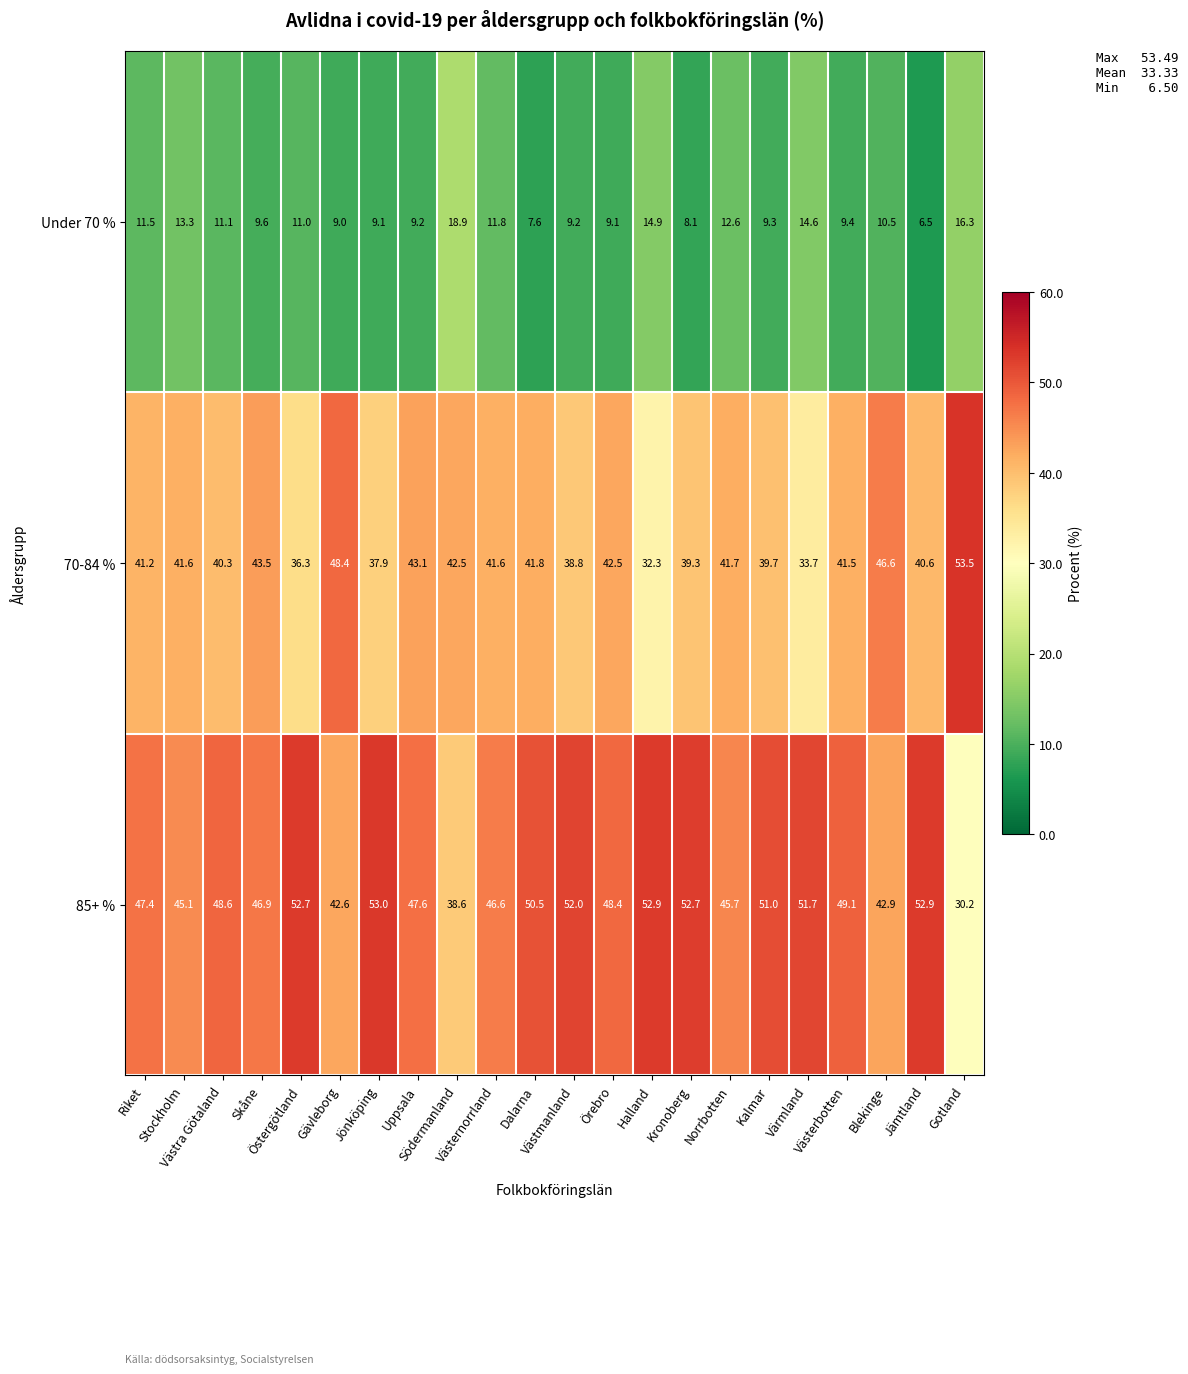

What is the lowest value of the 70-84 % series?

32.3